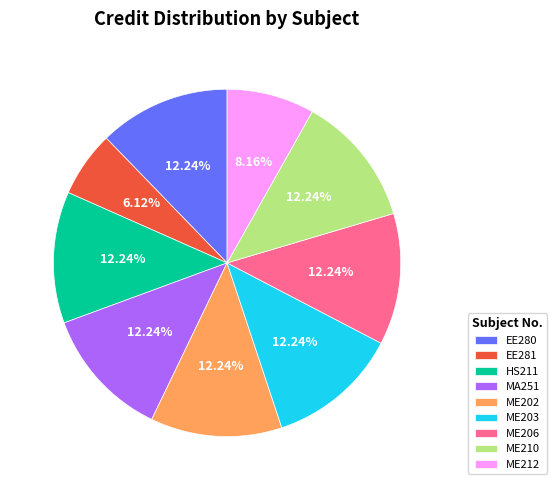

To the nearest percent, what is the combined percentage of HS211 and EE280?

24%